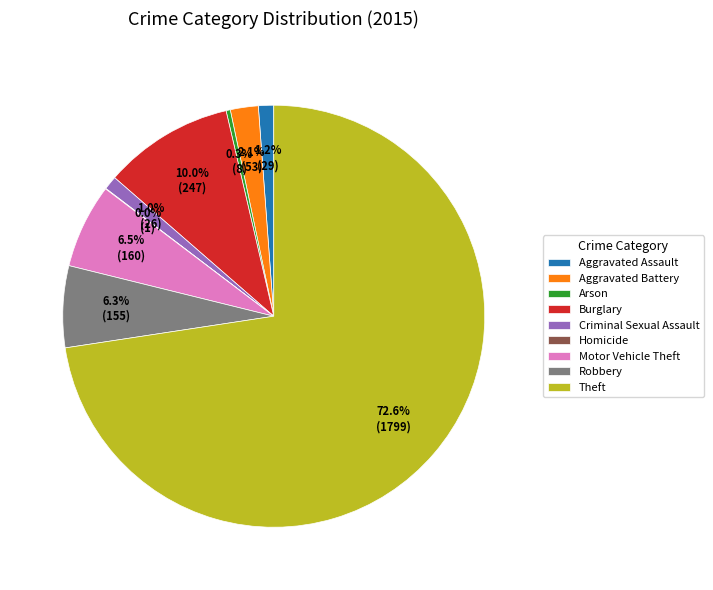

True or false: Criminal Sexual Assault accounts for 11% of the total.

False